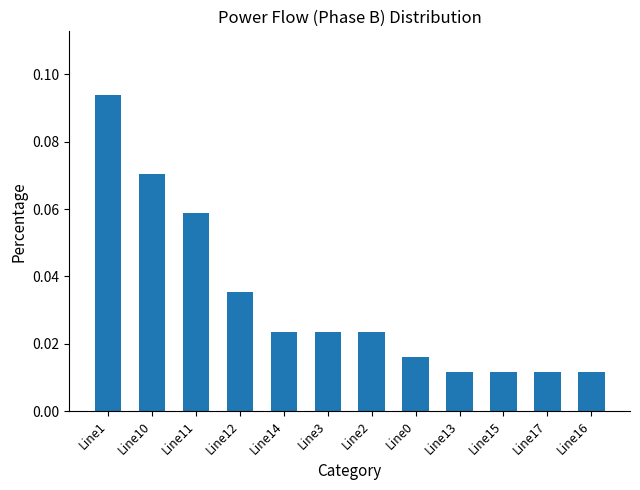

How many values are between 0 and 1?

12